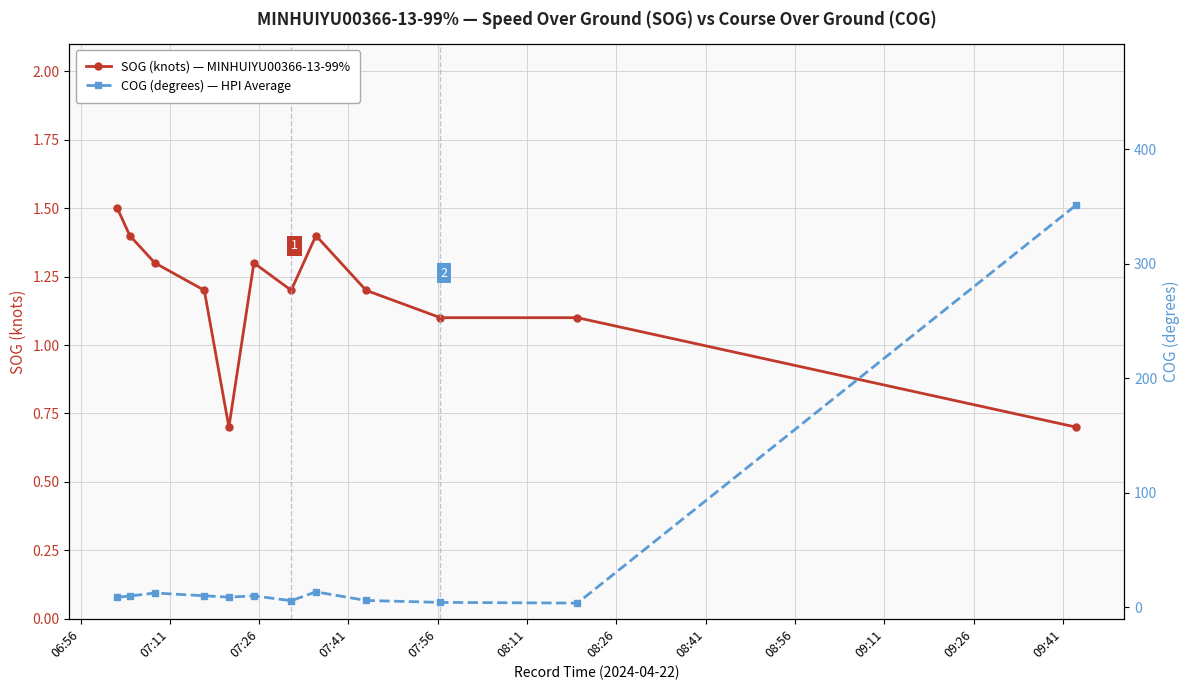

How many data points in SOG (knots) — MINHUIYU00366-13-99% are above 1?

10